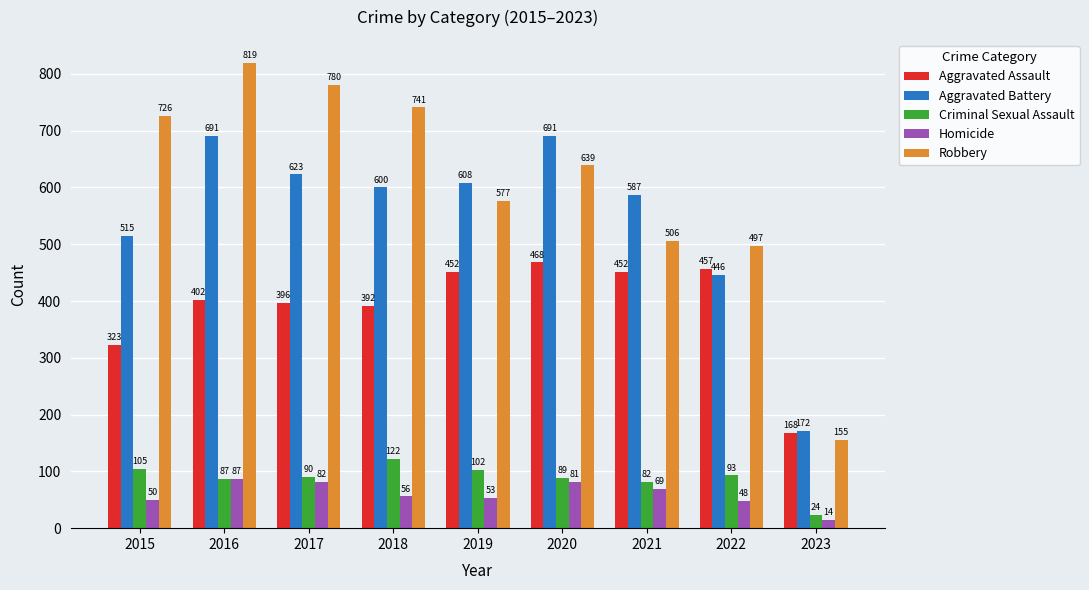

What is the difference between the maximum and second lowest values in the Aggravated Battery series?

245